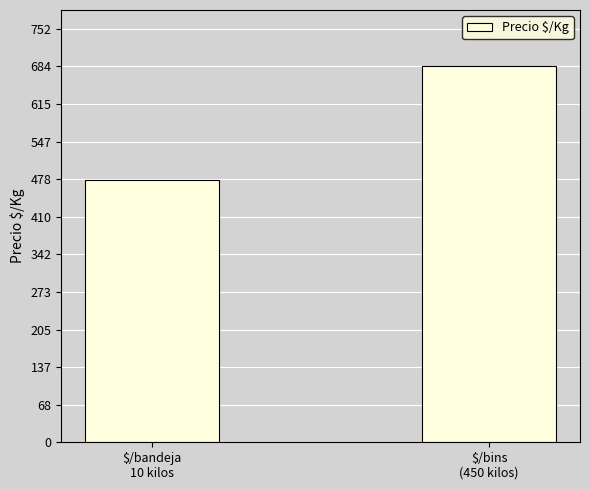

What value does the data have at $/bandeja
10 kilos?

476.3